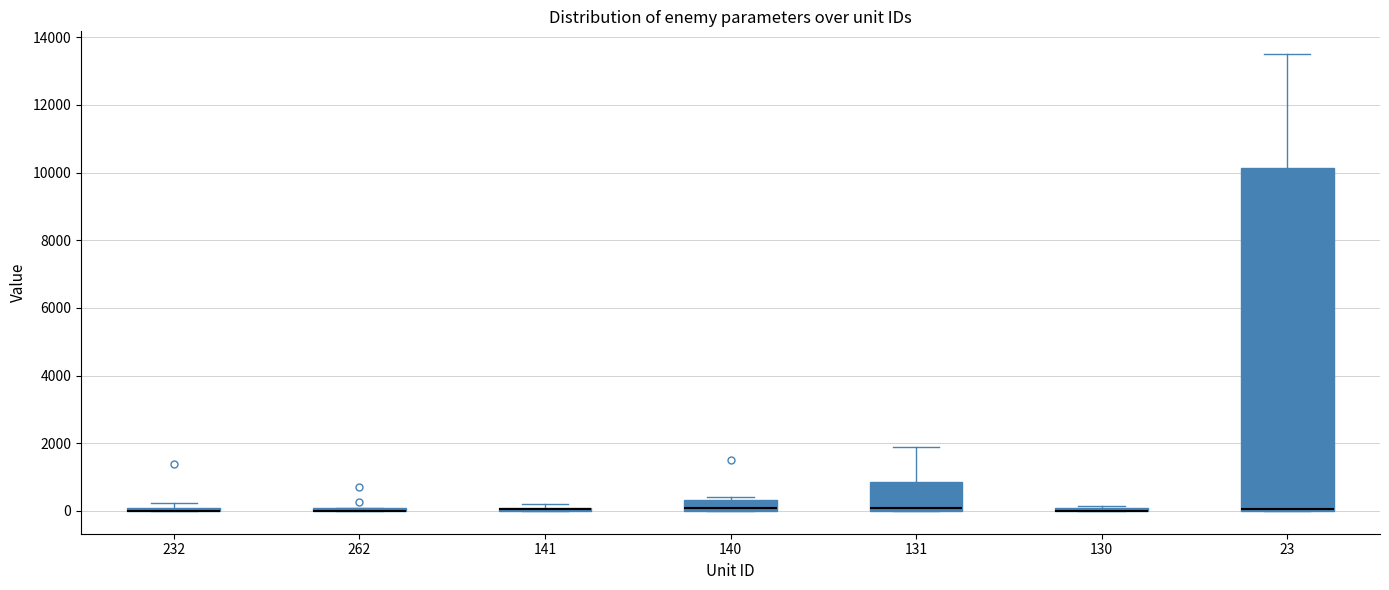

Where is the lower edge of the box at x = 141 on the y-axis? The values are not printed on the chart, so give them approximately, as read against the axis.

0